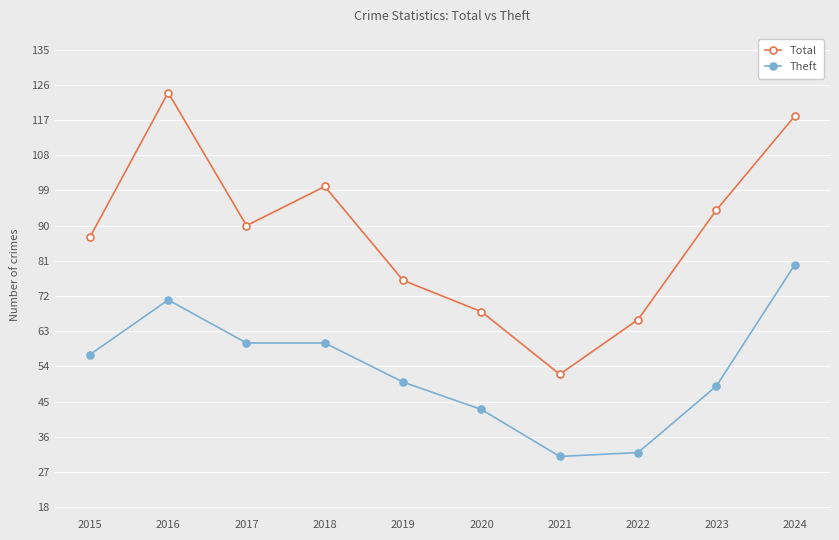

The value of Theft at 2019 is 50. True or false?

True